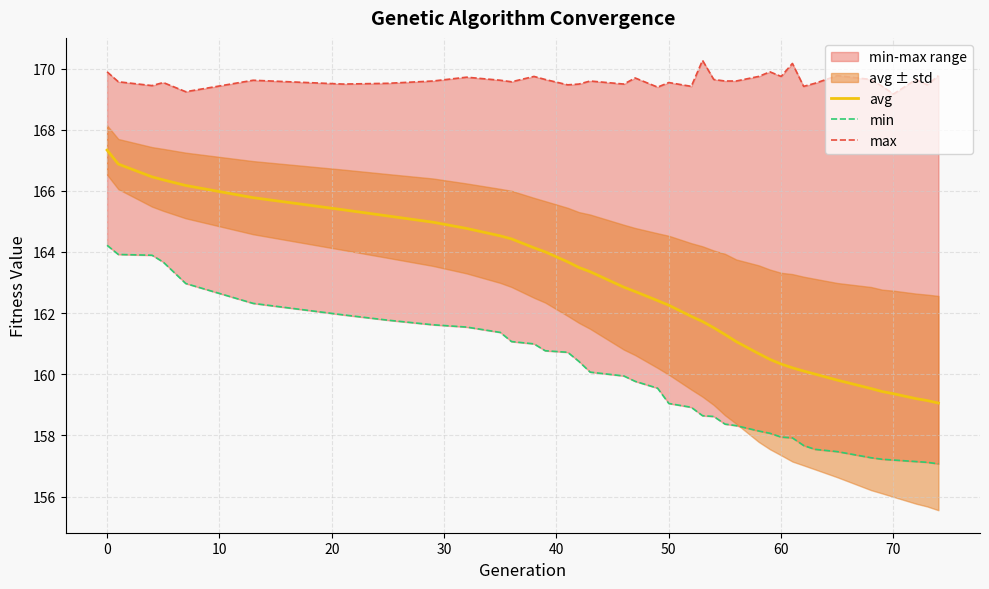

What is the lowest value of the avg series?

159.1